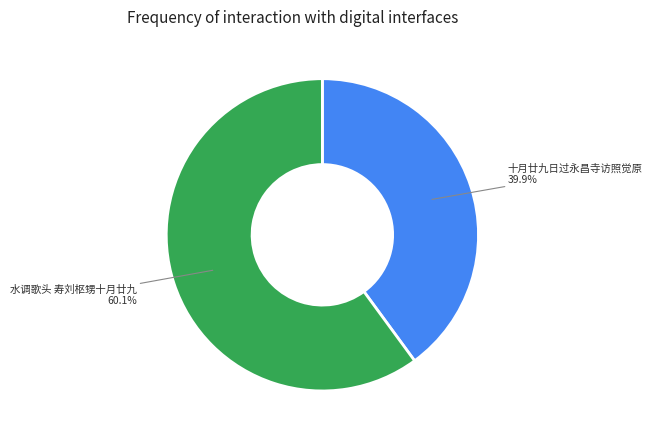

Count the number of slices in the pie.

2